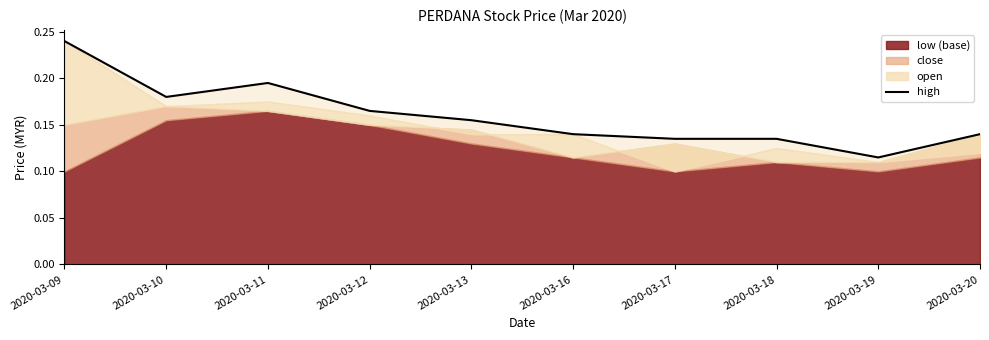

What is the smallest value displayed?

0.1